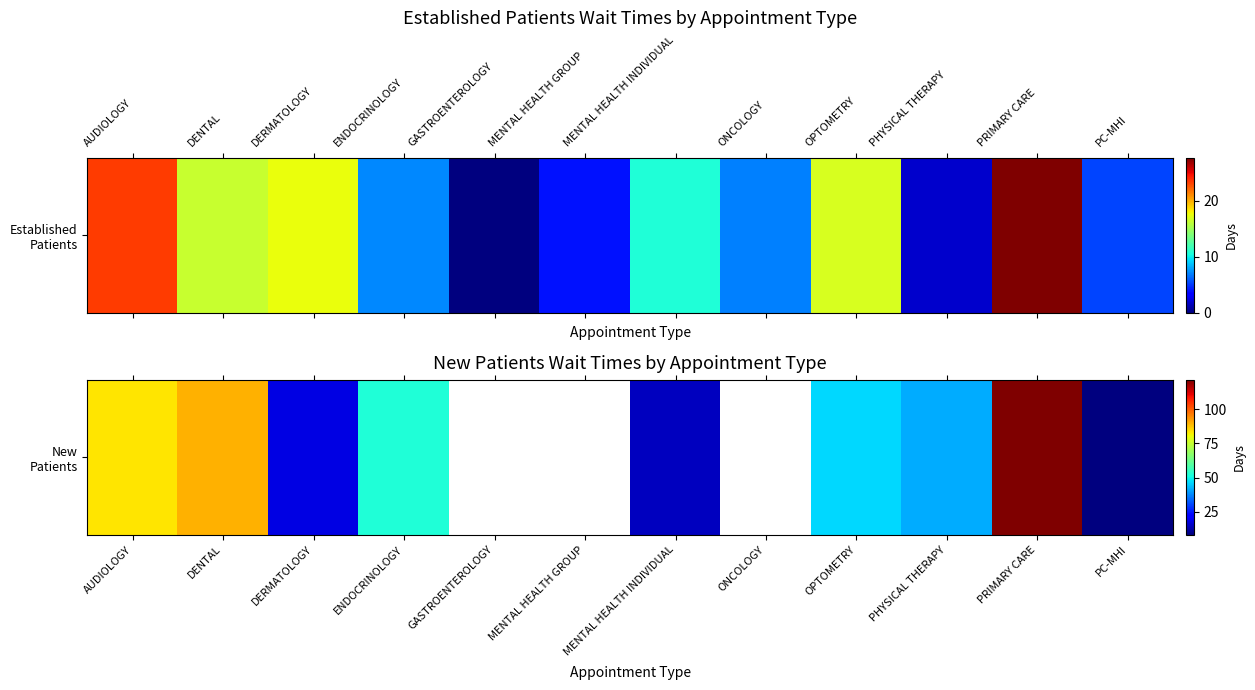

What is the approximate value at AUDIOLOGY?

83.7